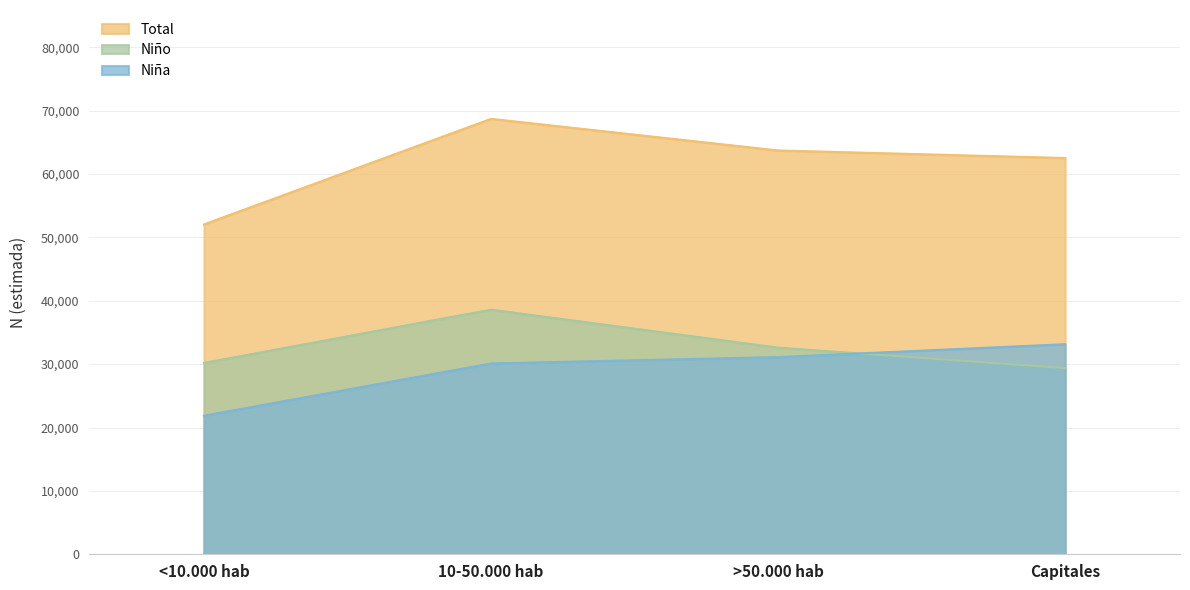

Between <10.000 hab and Capitales, which is larger?

Capitales